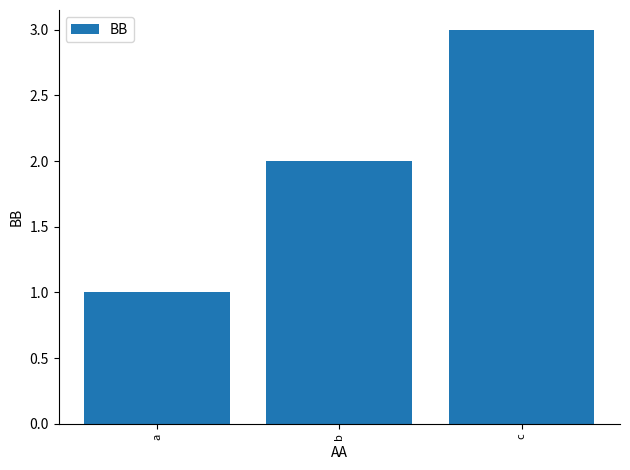

Count the values in the range 1 to 3.

3